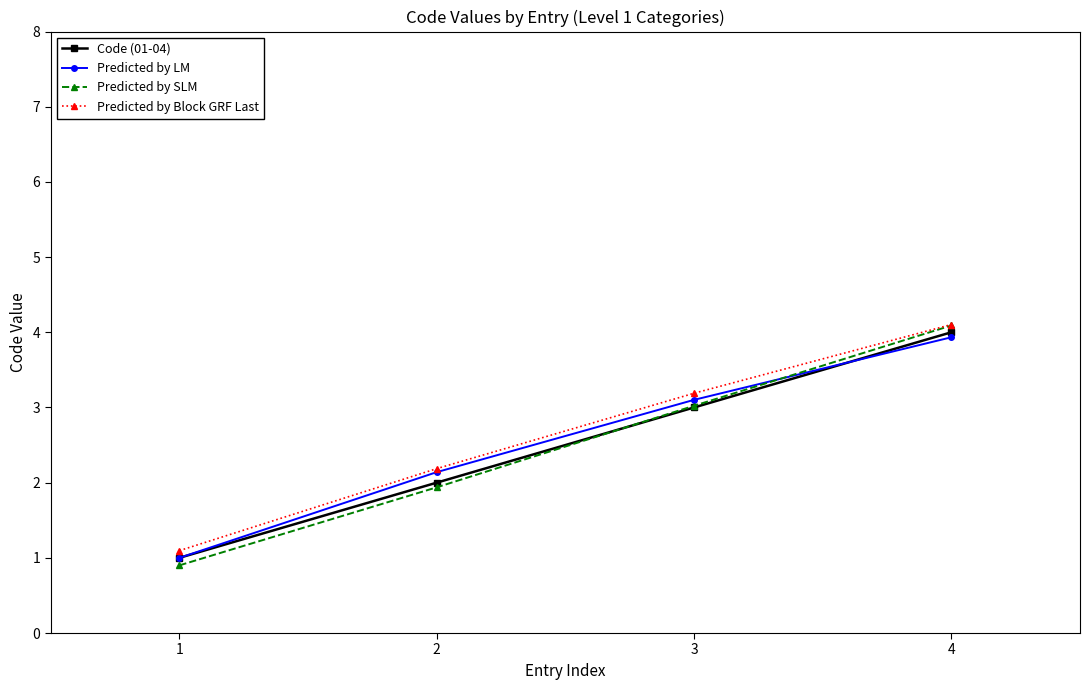

What are all the series names shown in the legend?

Code (01-04), Predicted by LM, Predicted by SLM, Predicted by Block GRF Last